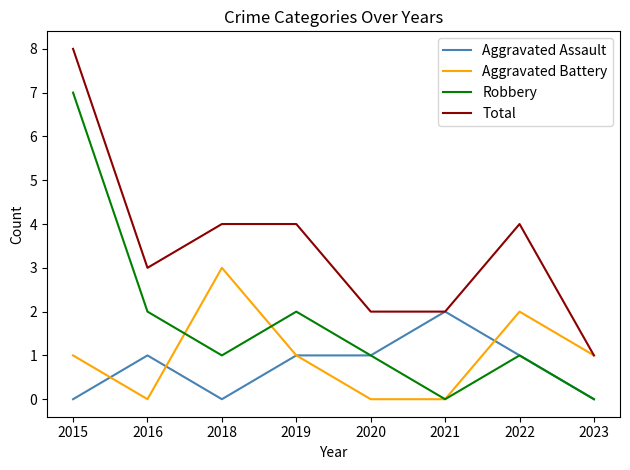

Which series has the largest total across all categories?

Total